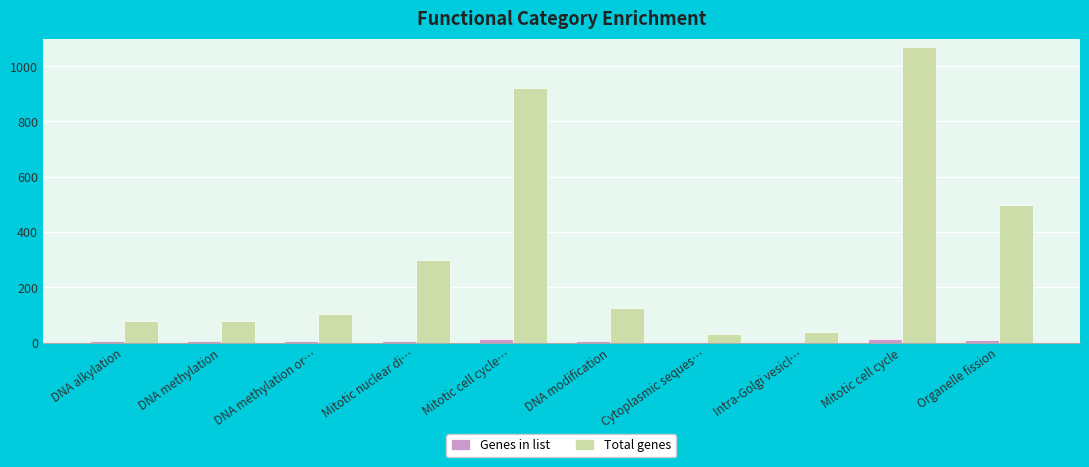

True or false: Genes in list has a value of 3 at Cytoplasmic seques….

True